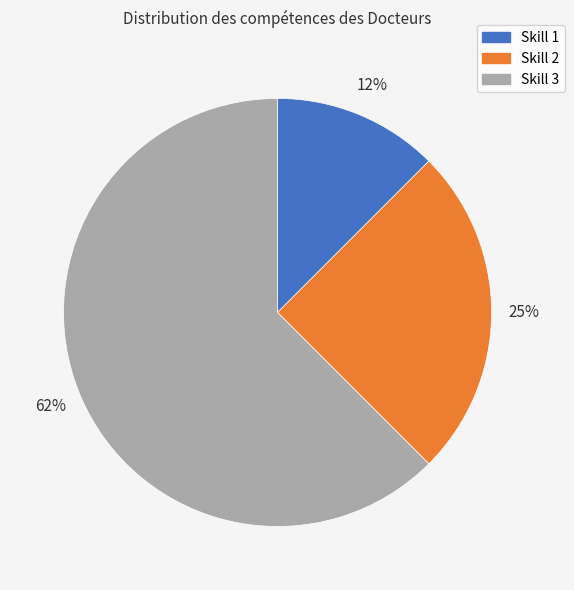

To the nearest percent, what is the average slice percentage?

33%